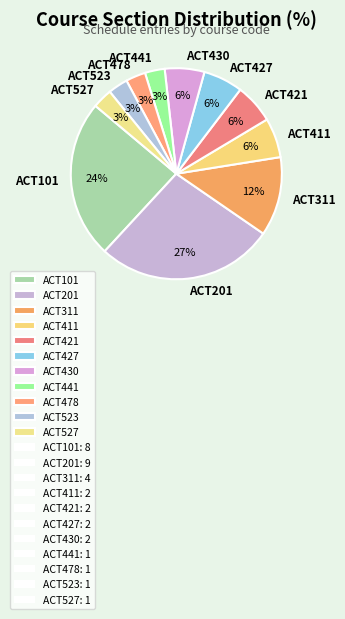

How many segments does this pie chart have?

11